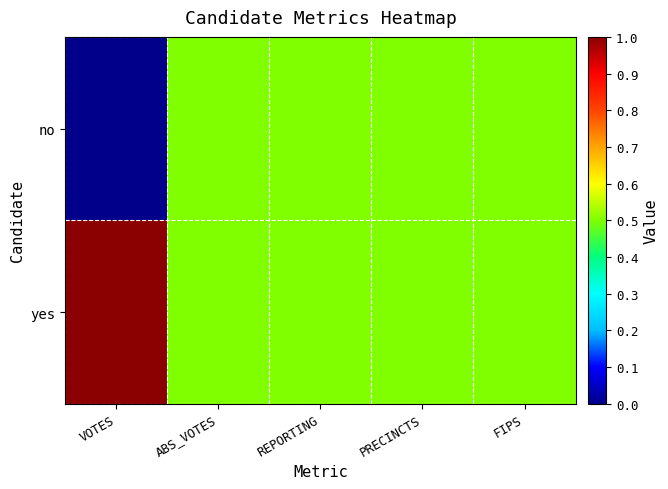

Reading right to left, what are all the values shown in this chart?

no: FIPS=0.5	PRECINCTS=0.5	REPORTING=0.5	ABS_VOTES=0.5	VOTES=0.0
yes: FIPS=0.5	PRECINCTS=0.5	REPORTING=0.5	ABS_VOTES=0.5	VOTES=1.0